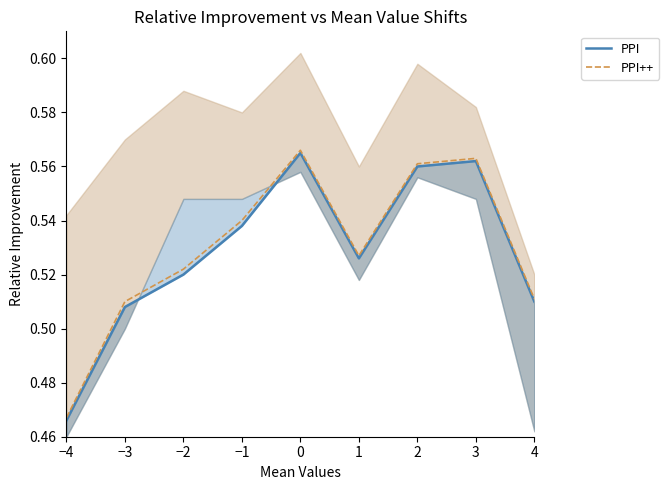

What is the sum of the PPI values at −2 and −4?

1.0